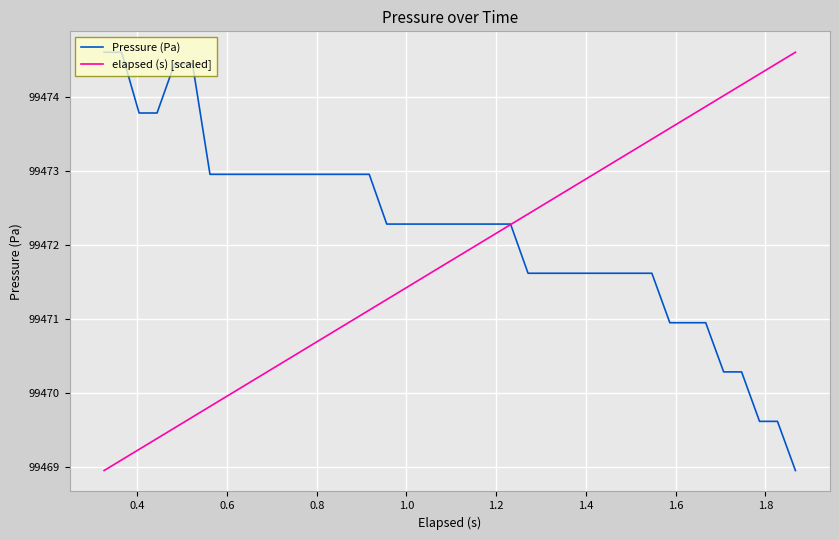

What is the minimum value shown in the chart?

99468.9